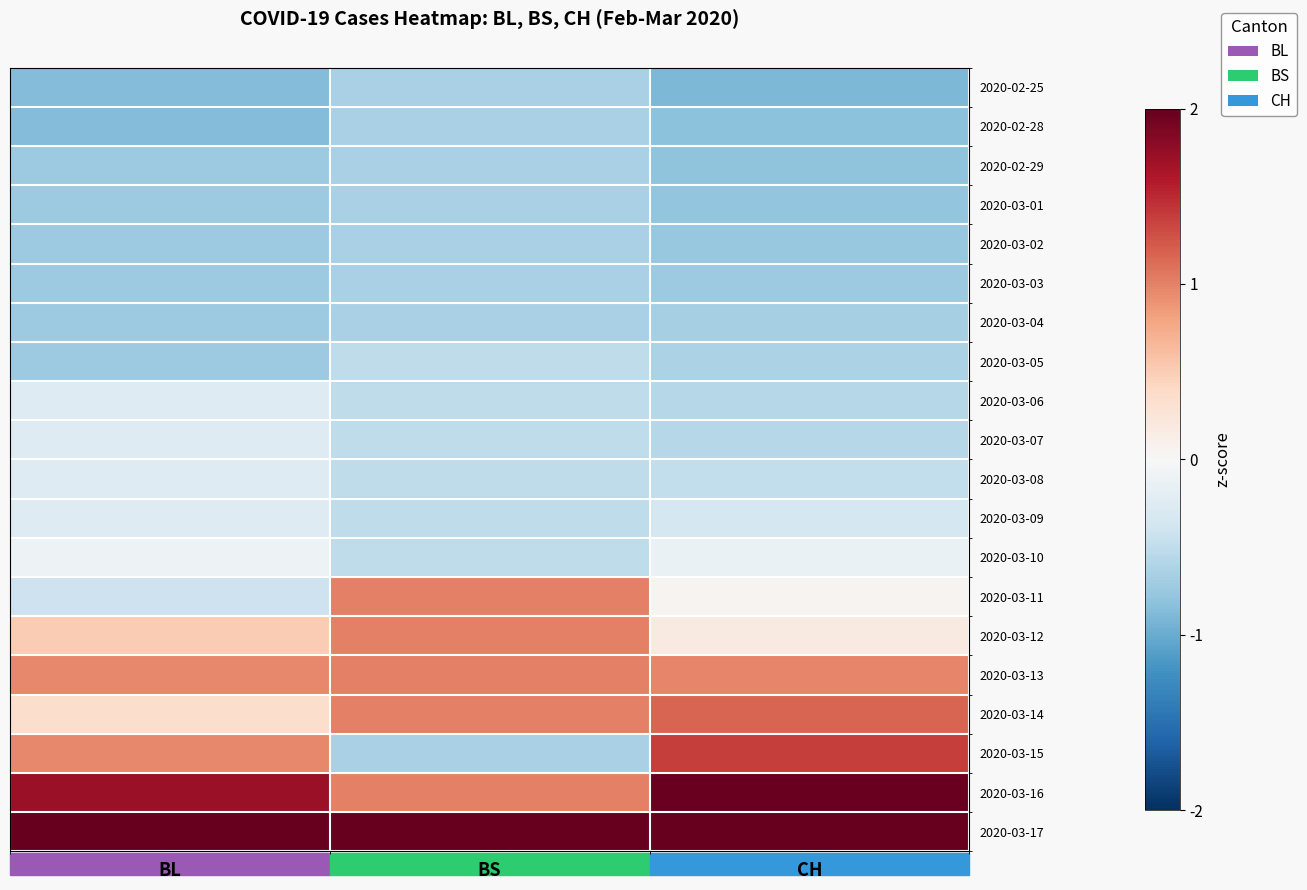

At which category is the sum across all series the highest?

CH